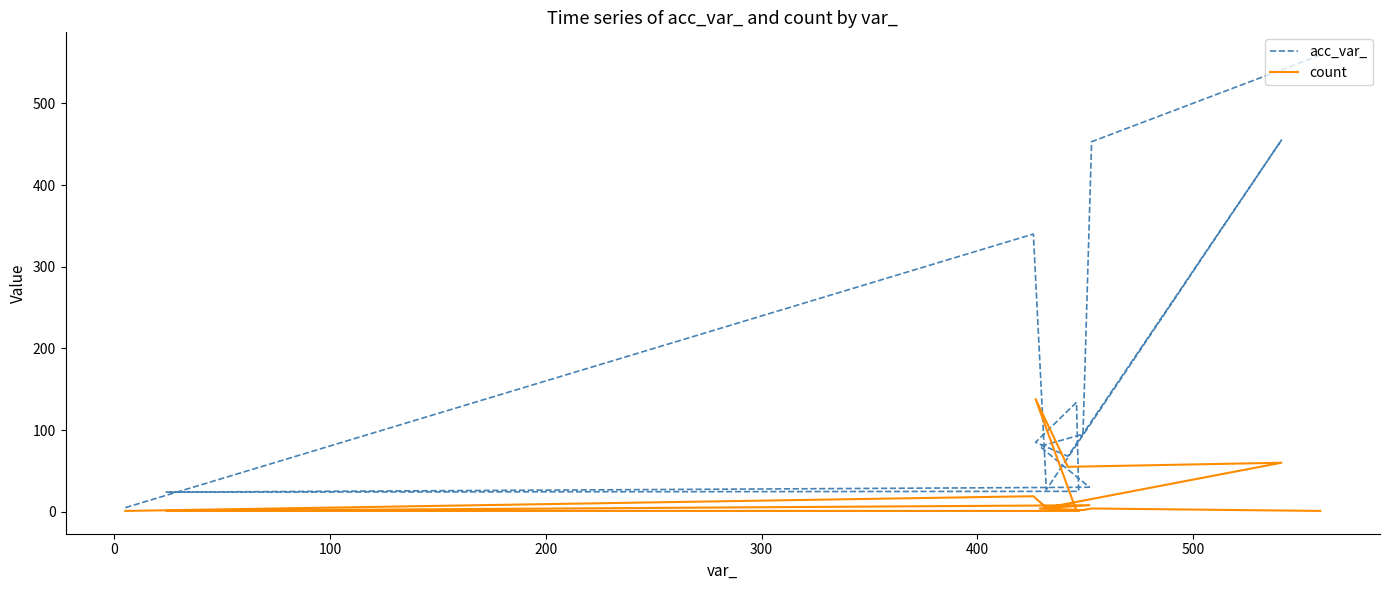

Does the chart have visible grid lines?

No